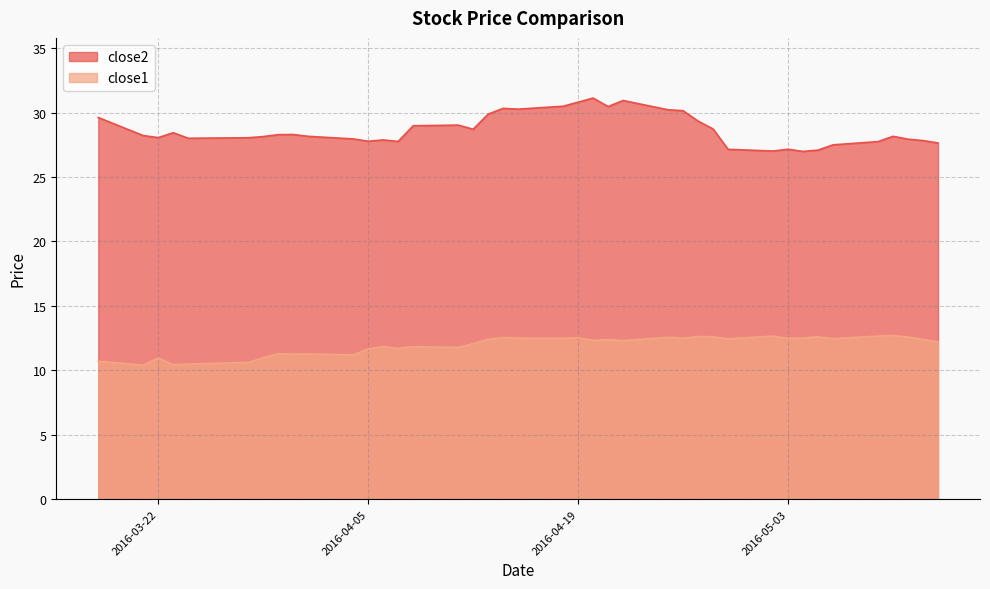

Which has a higher value, 2016-04-18 or 2016-05-11?

2016-04-18